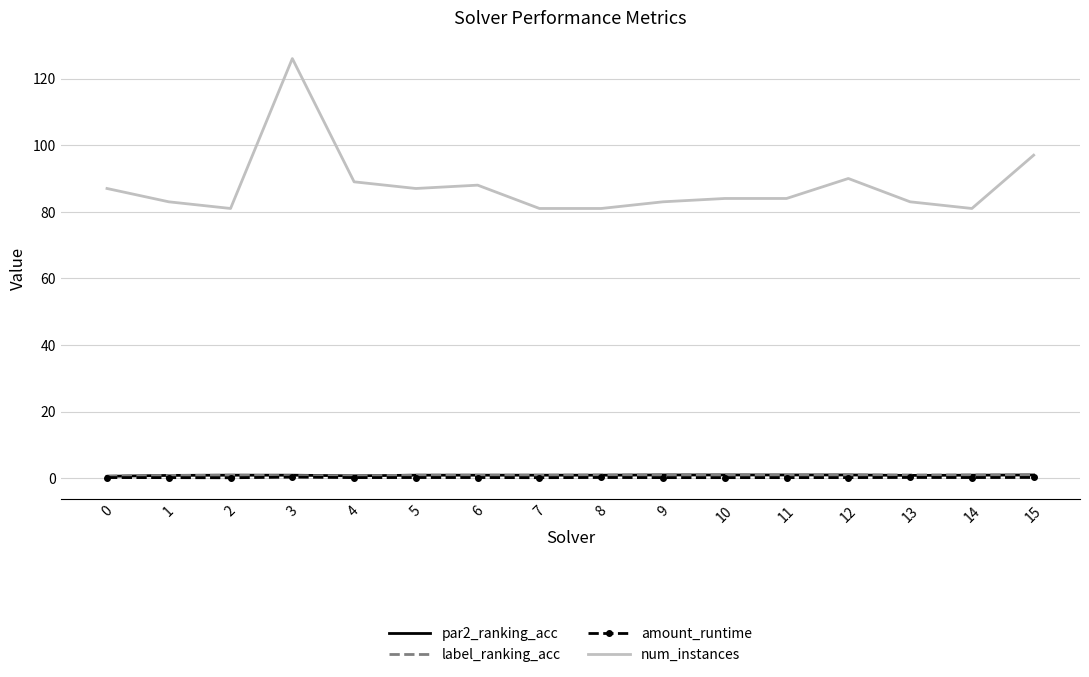

Is it true that num_instances equals 37.5 at 6?

False